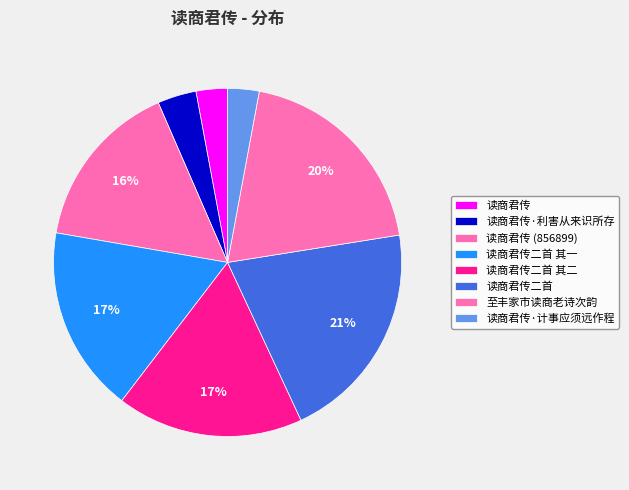

How many slices are in this pie chart?

8